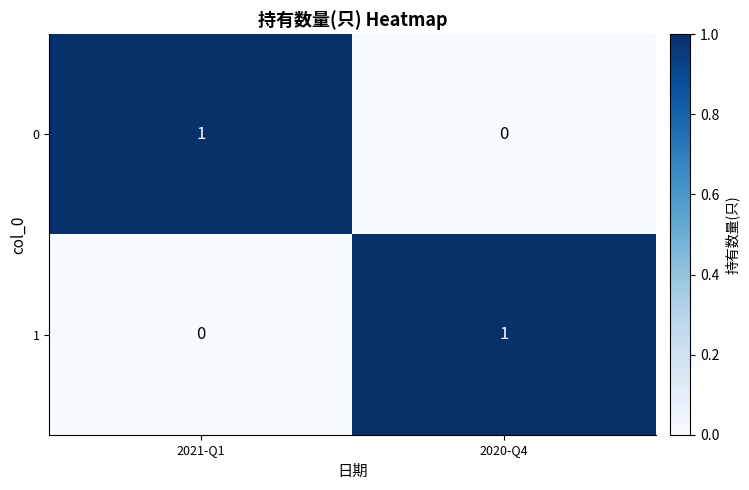

Rank the categories by 1 value from highest to lowest.

2020-Q4, 2021-Q1